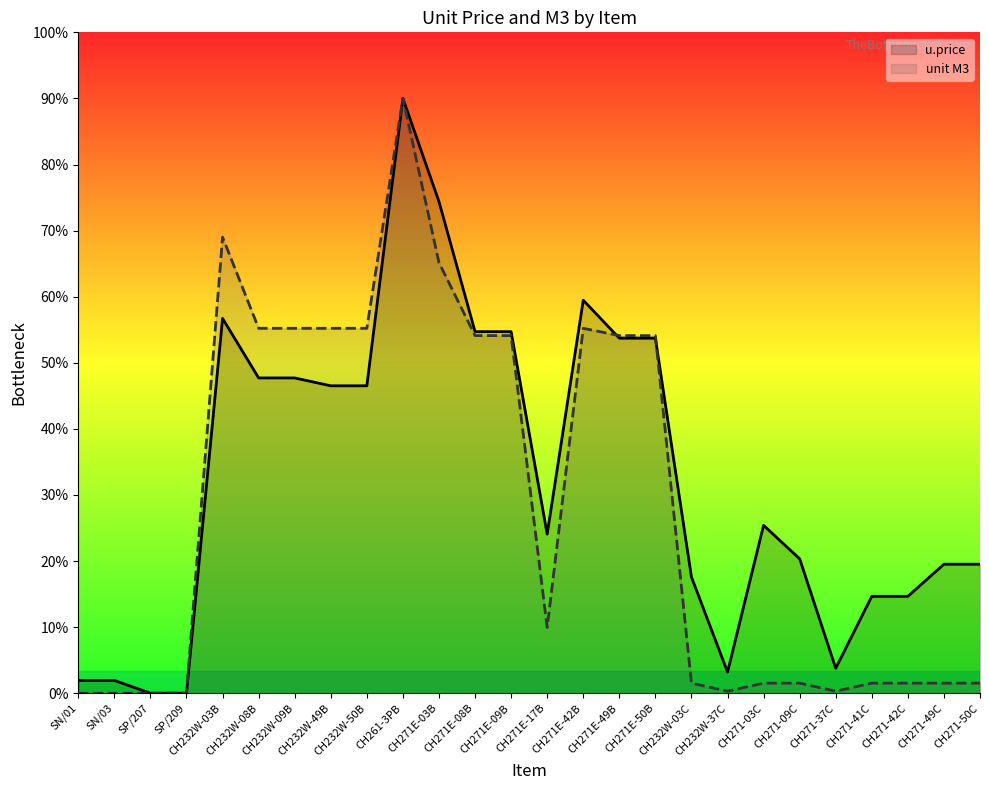

Which has a higher value, CH232W-50B or CH271E-08B?

CH271E-08B